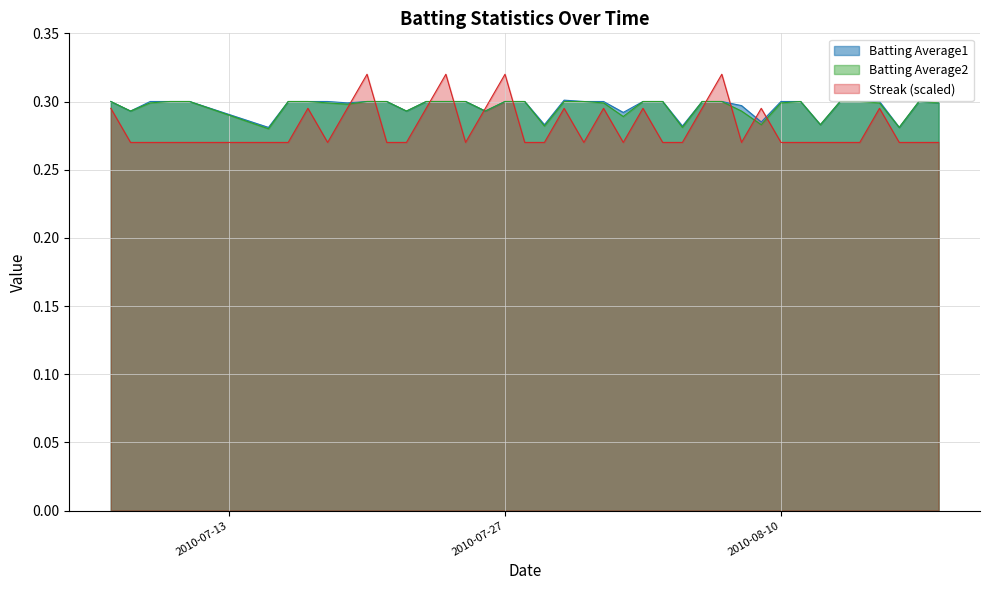

At which category is the sum across all series the highest?

2010-07-20